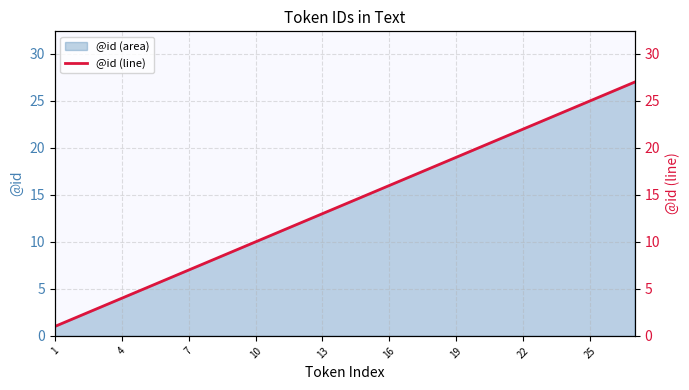

The @id (area) series shows 10 at 10. True or false?

True